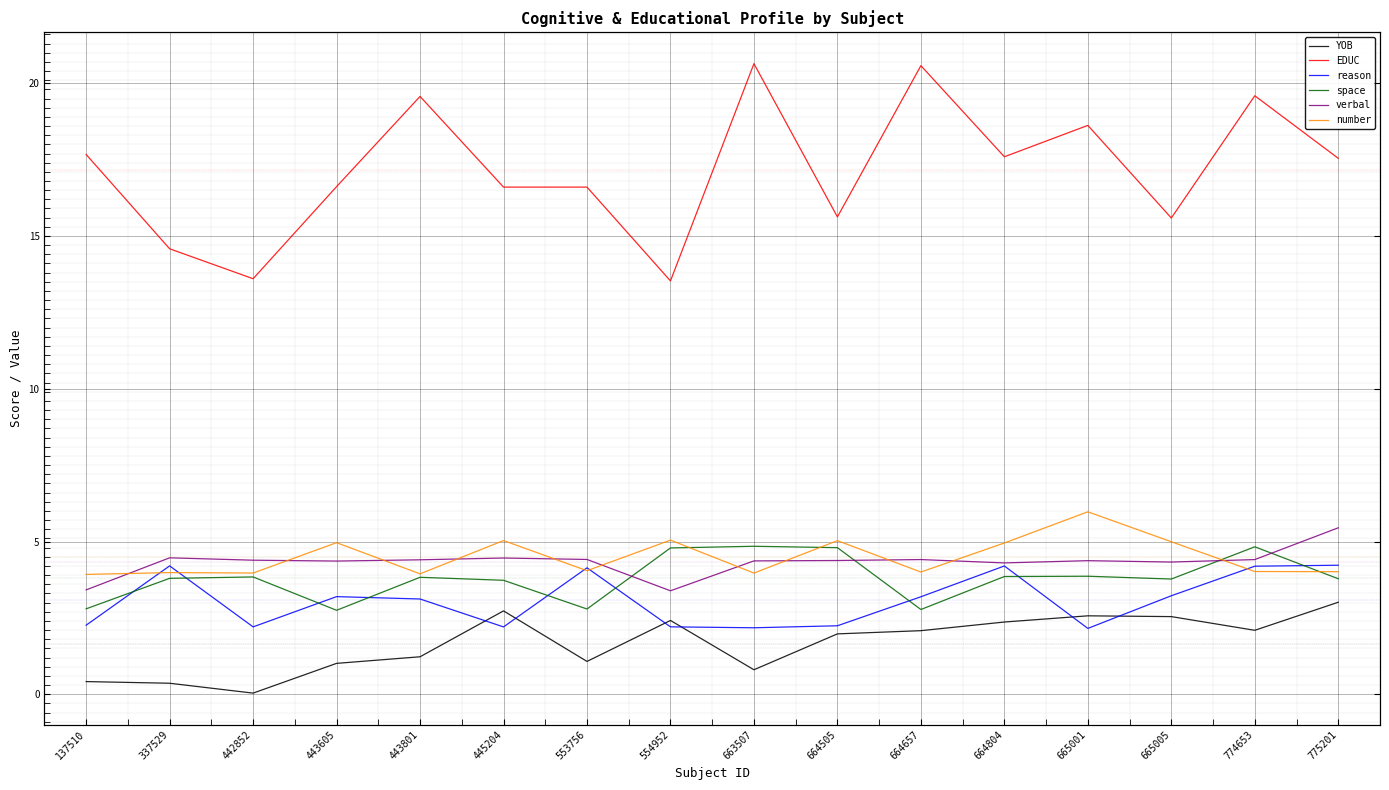

At which label does space reach its peak?

663507